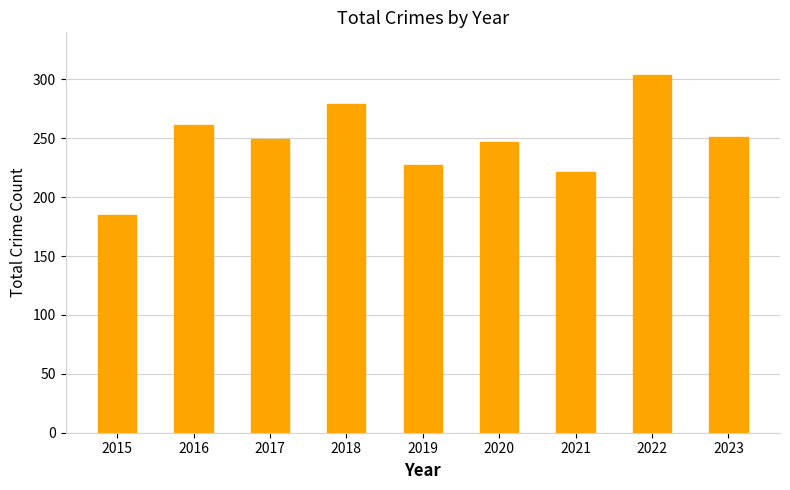

The value at 2019 is 227. True or false?

True